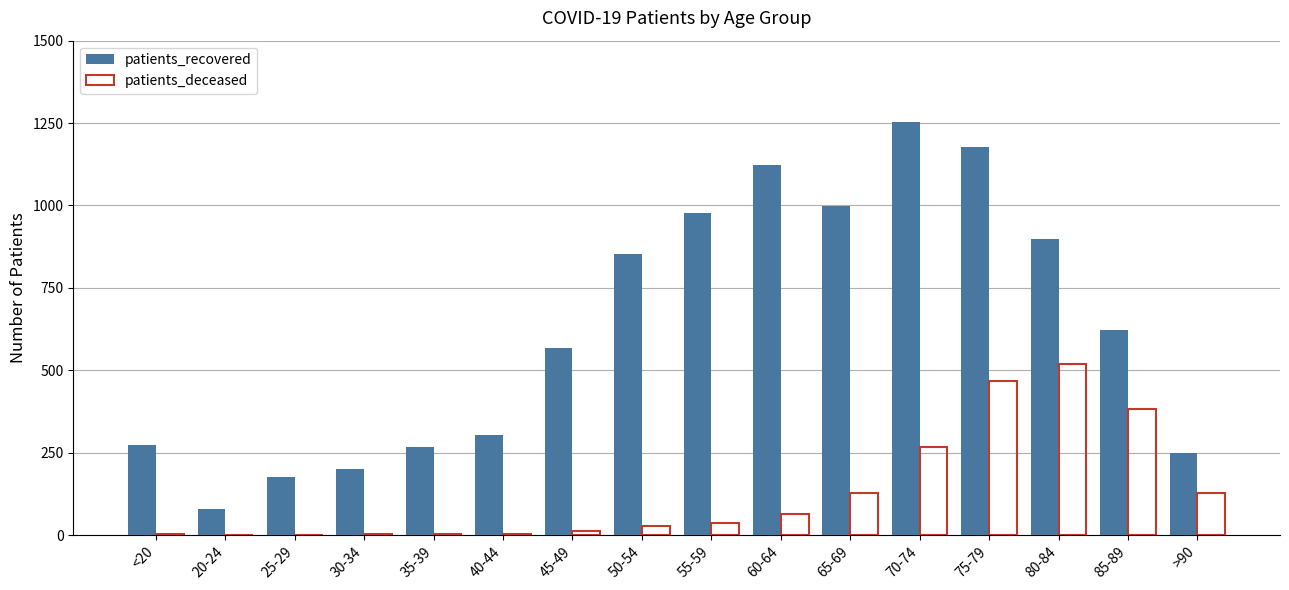

At which label is patients_deceased closest to 260?

70-74